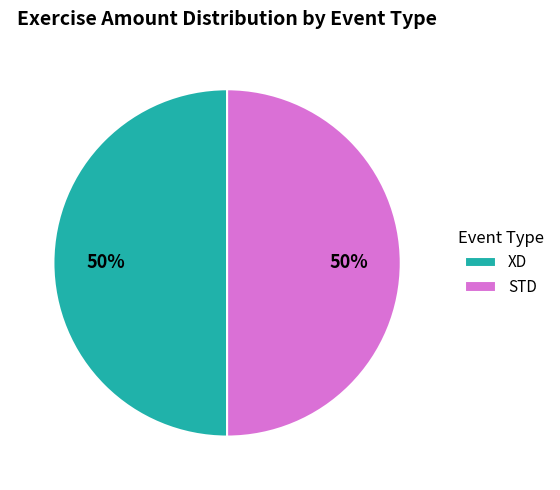

Count the number of slices in the pie.

2